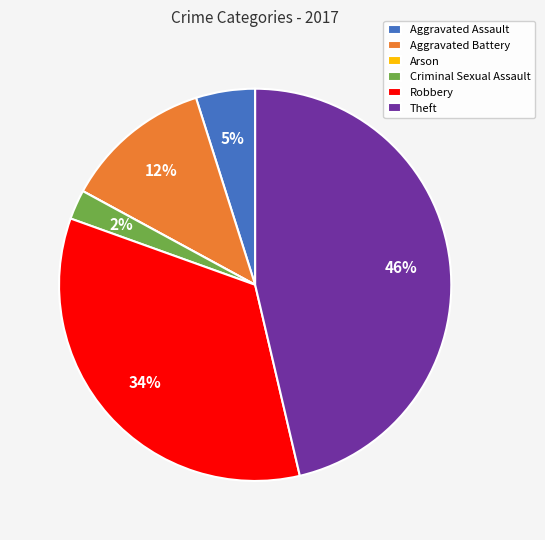

The Aggravated Battery slice represents 6% of the pie. True or false?

False